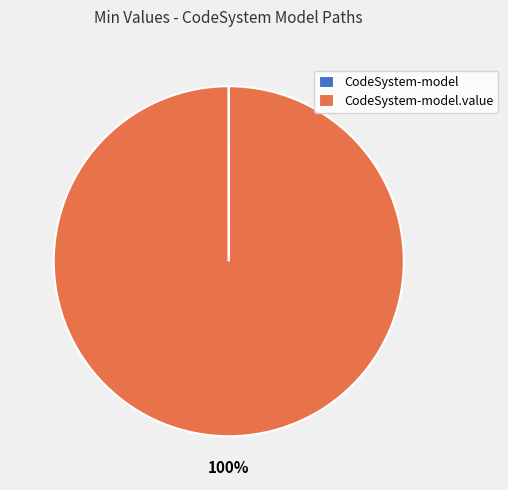

To the nearest percent, what is the average slice percentage?

50%